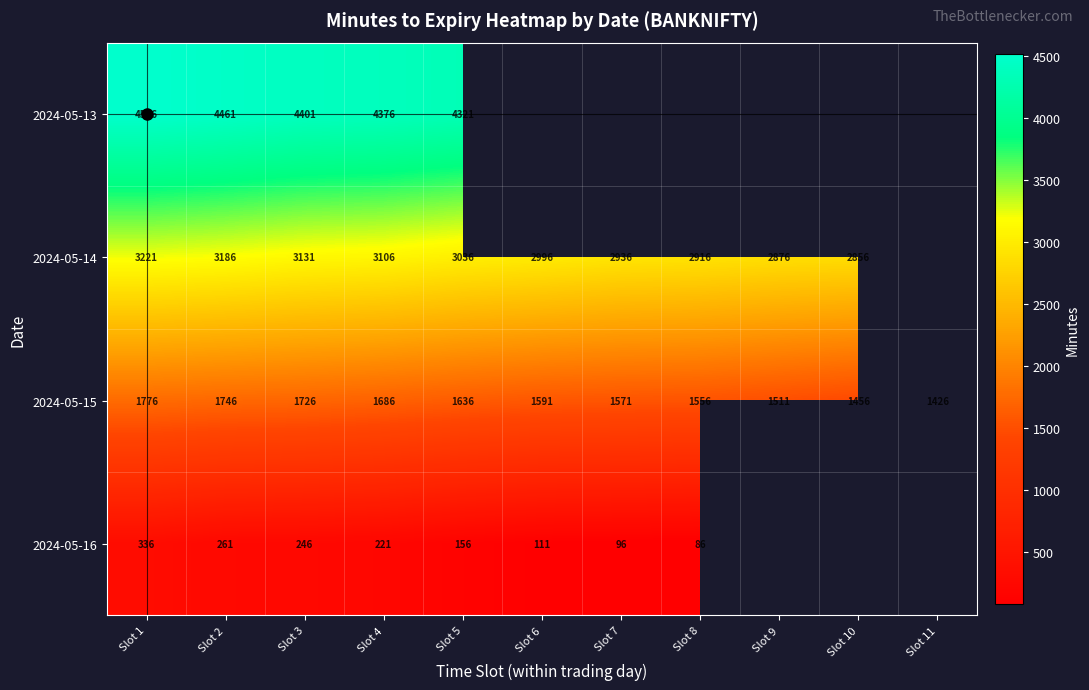

Which series changed the most between Slot 2 and Slot 4?

2024-05-13